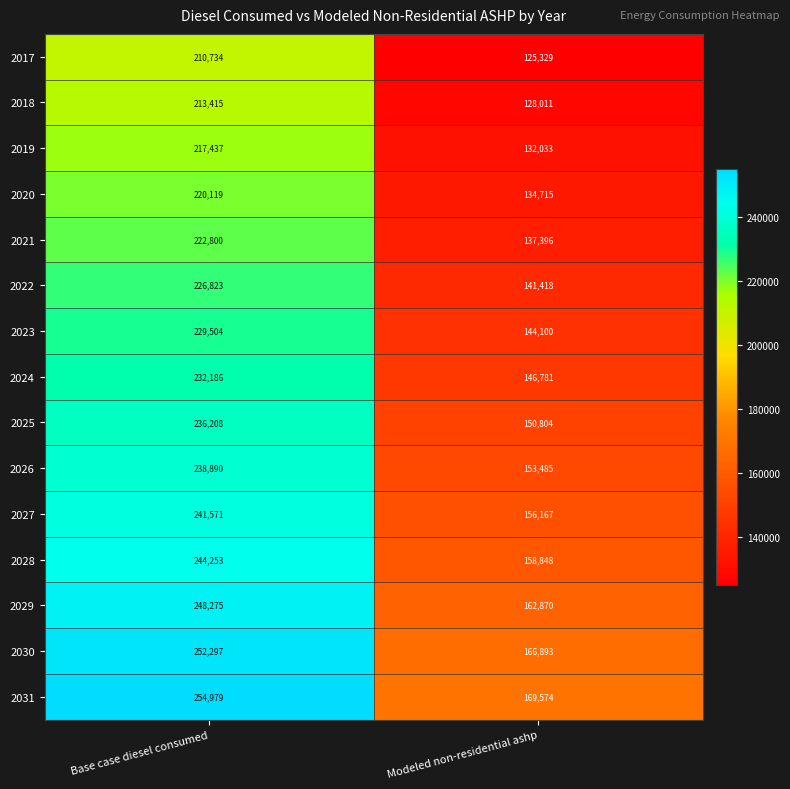

What is the difference between the 2023 values at Base case diesel consumed and Modeled non-residential ashp?

85404